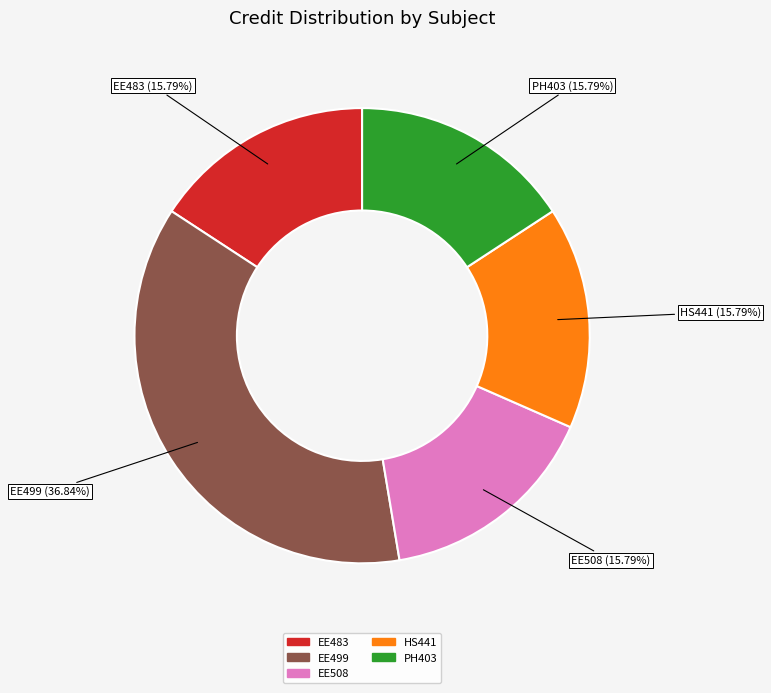

Is there a majority slice in this chart?

No